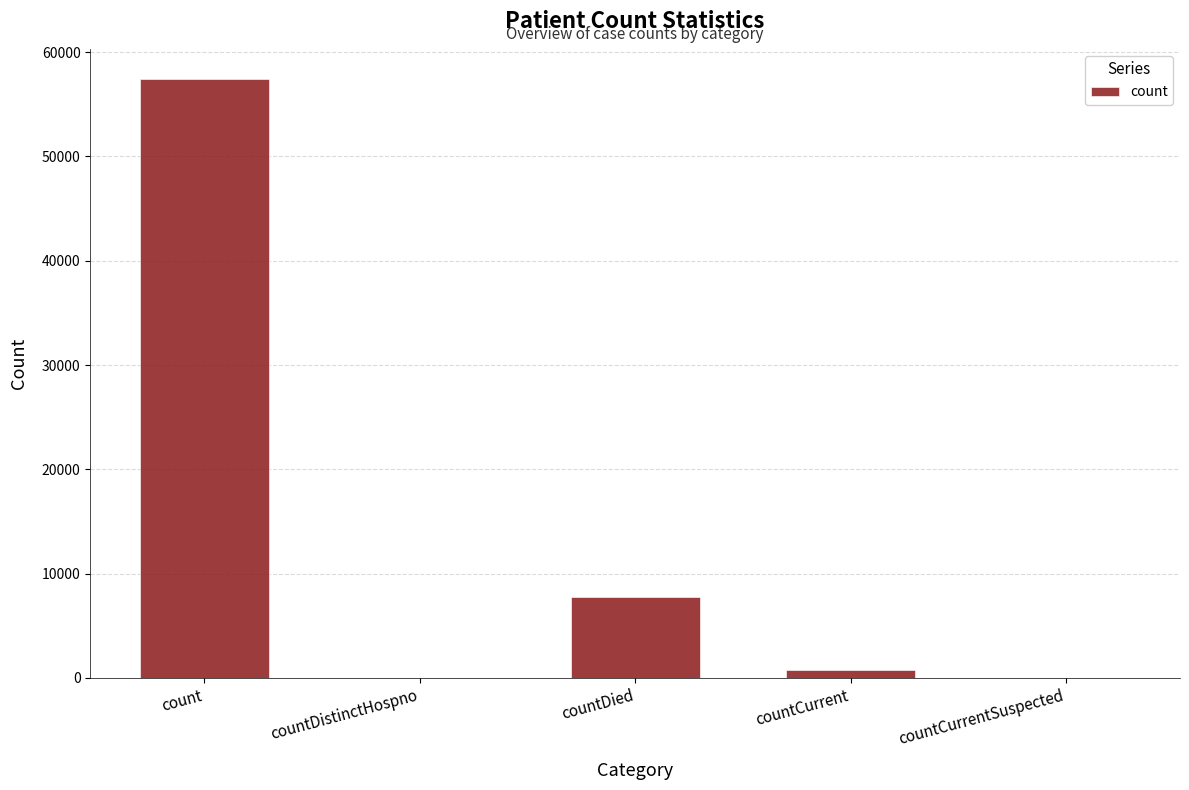

At which label is the value closest to 28721?

countDied